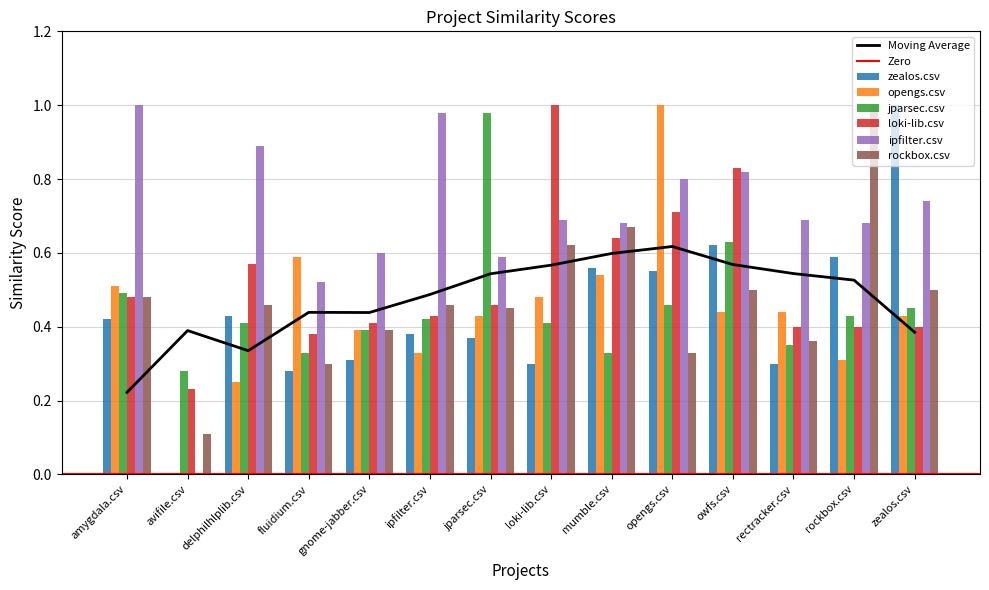

What is the label of the 13th bar from the right?

avifile.csv